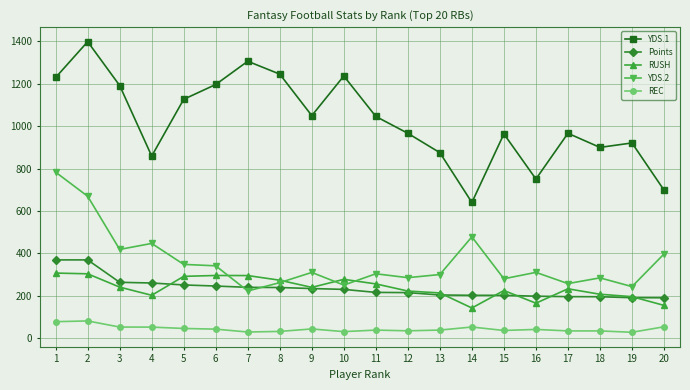

What is the value of the REC point at the 3rd from the left?

52.4